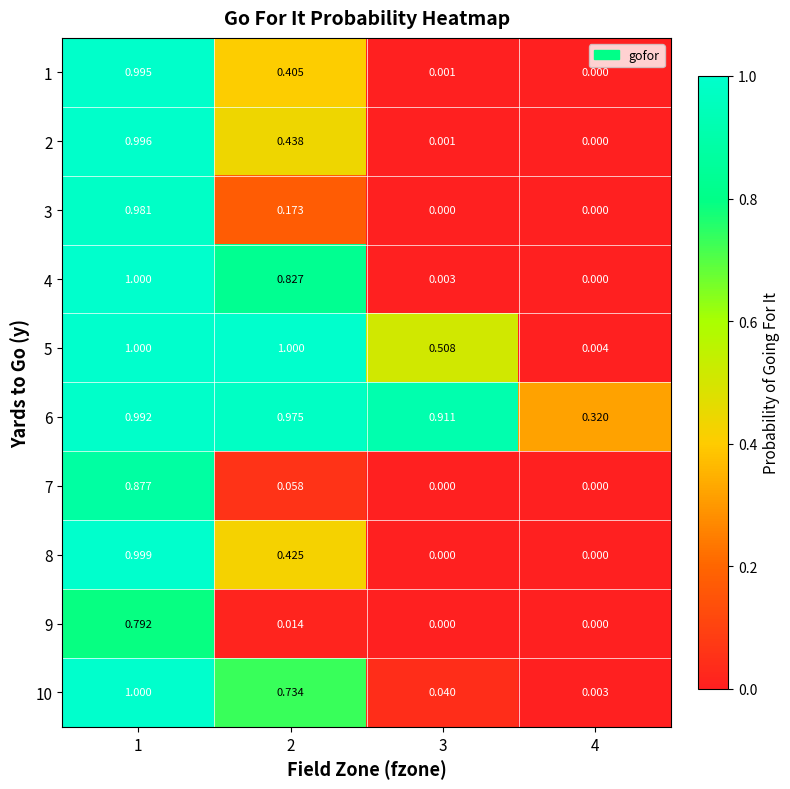

Is the value of 6 at 2 greater than the value of 9 at 3?

Yes